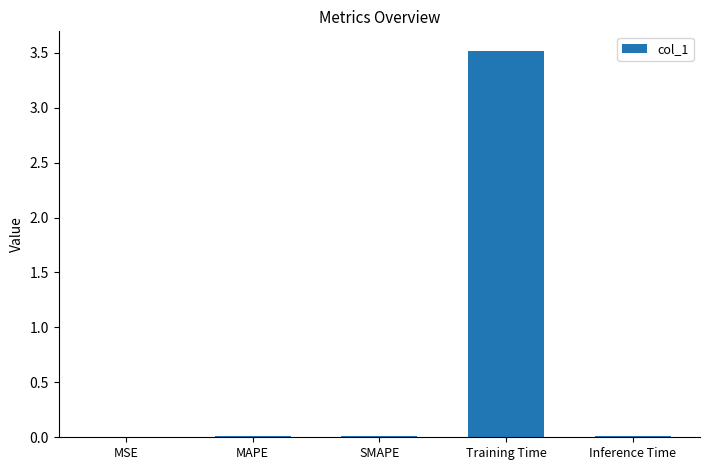

What is the greatest value displayed?

3.5